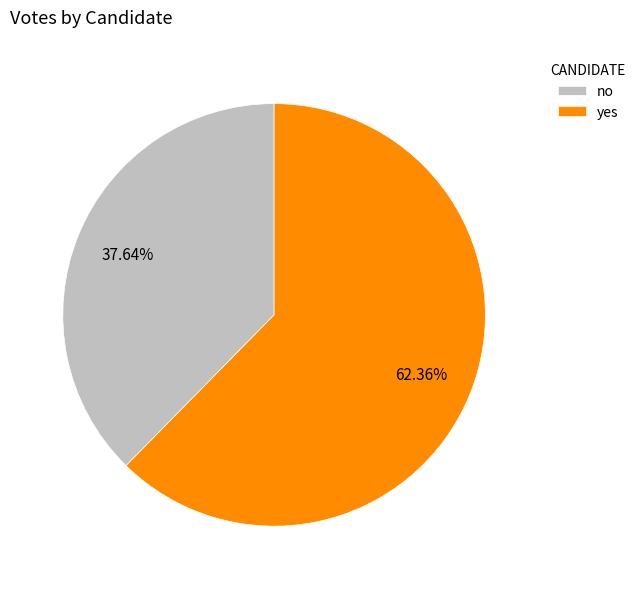

To the nearest percent, what is the difference between the largest and smallest slice percentages?

25%